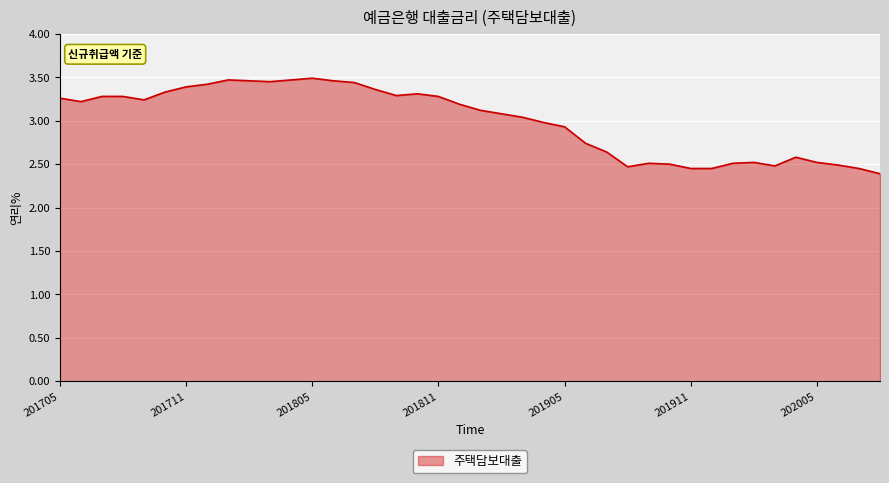

What is the difference between the second highest and minimum values?

1.1